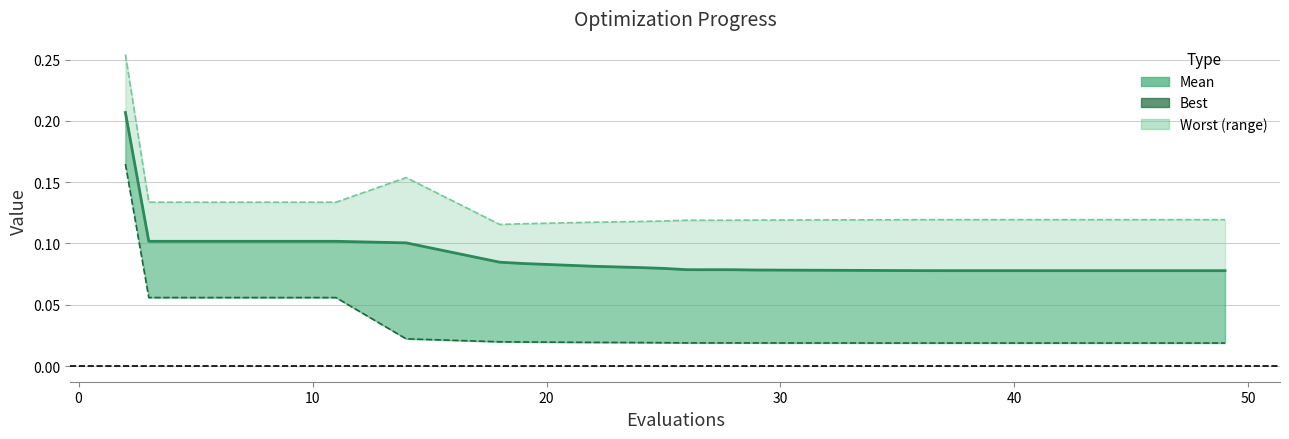

What is the greatest value displayed?

0.3